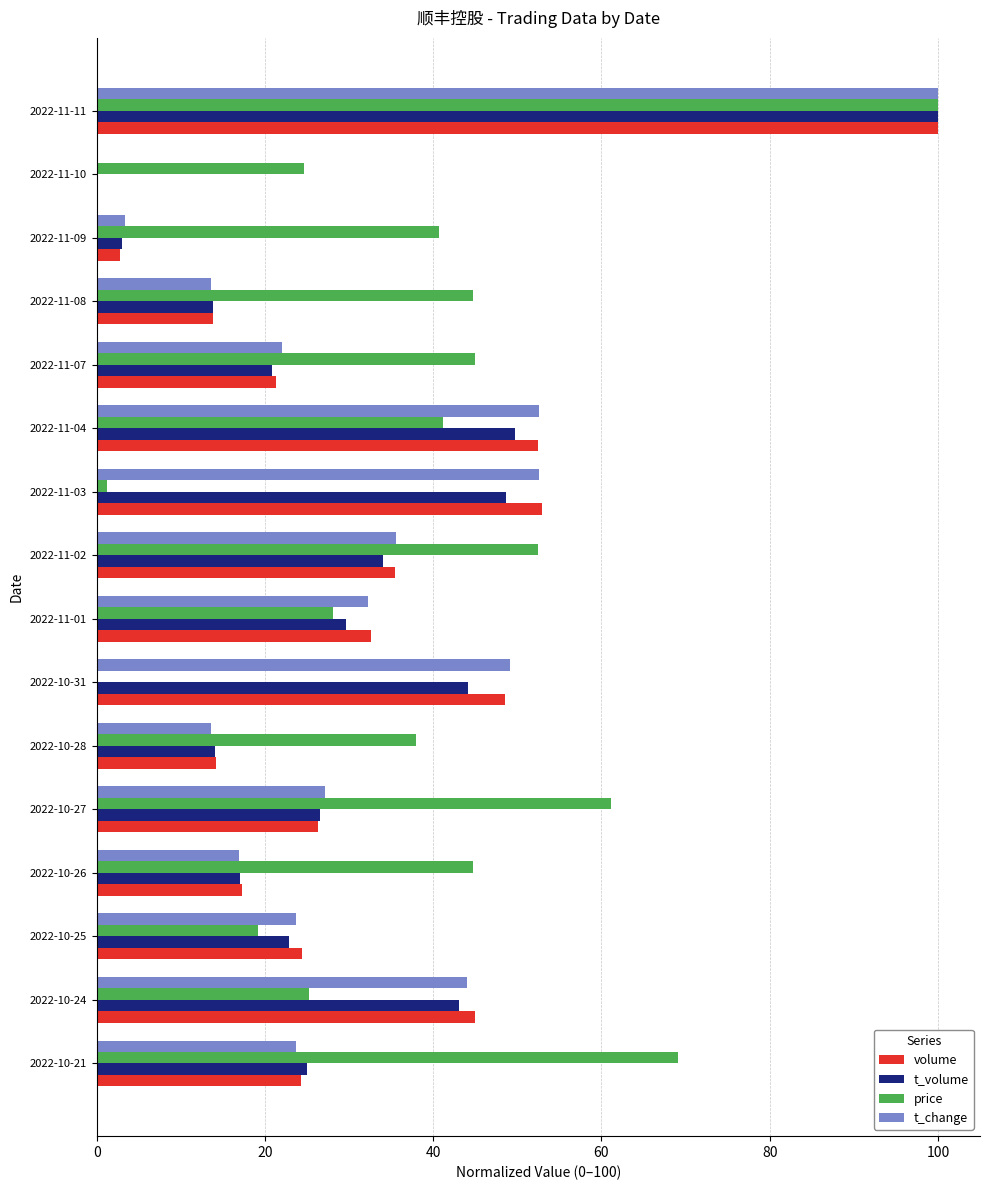

Which series changed the most between 2022-11-09 and 2022-11-07?

t_change